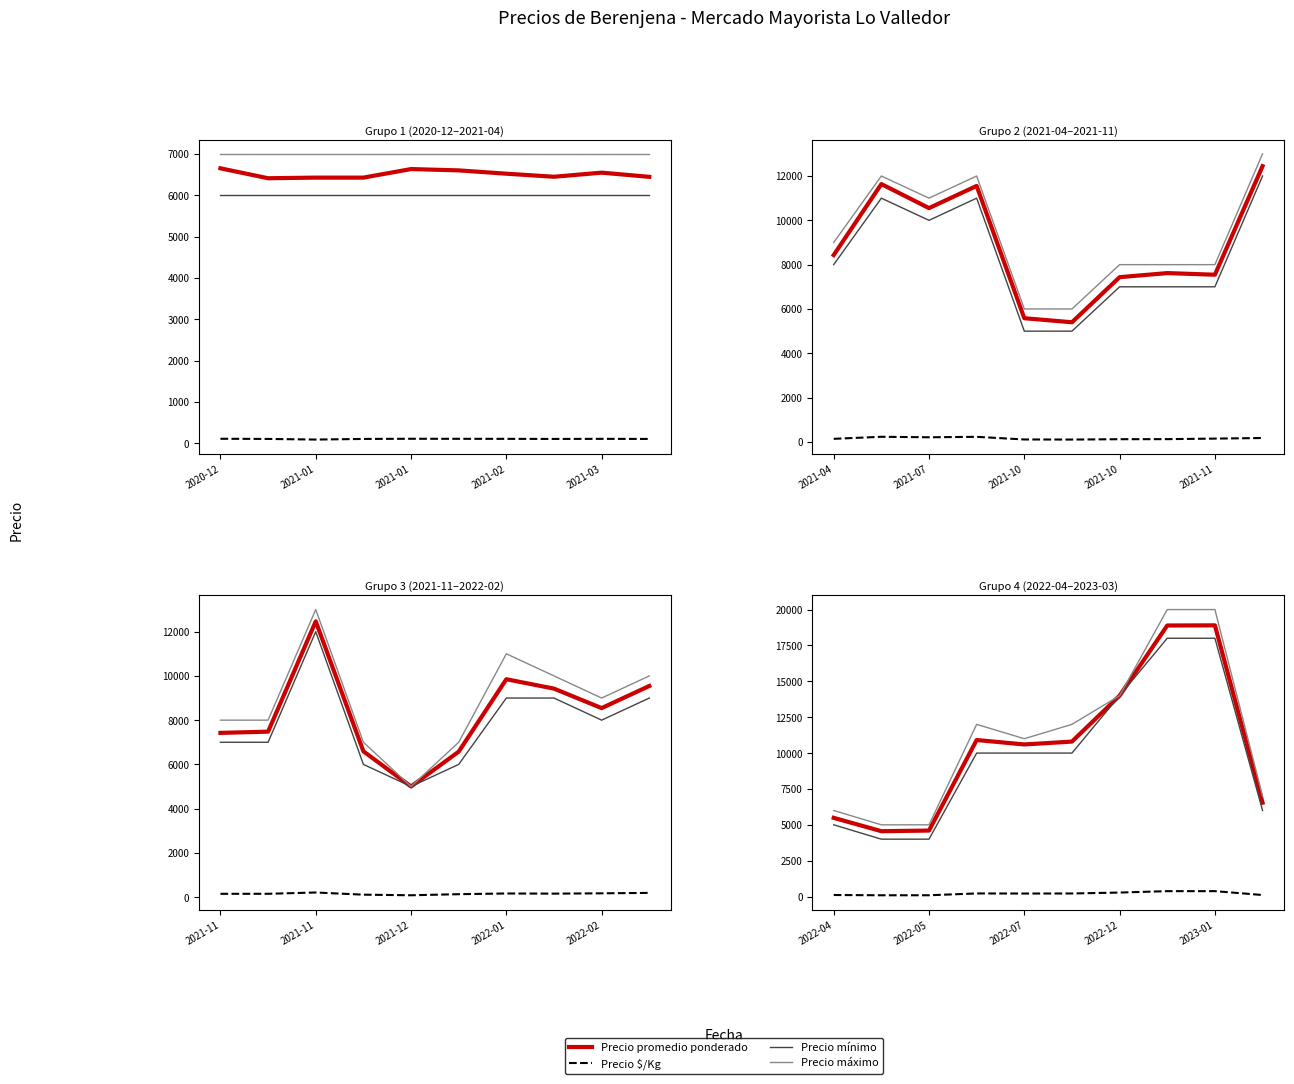

Which series has the largest total across all categories?

Precio máximo